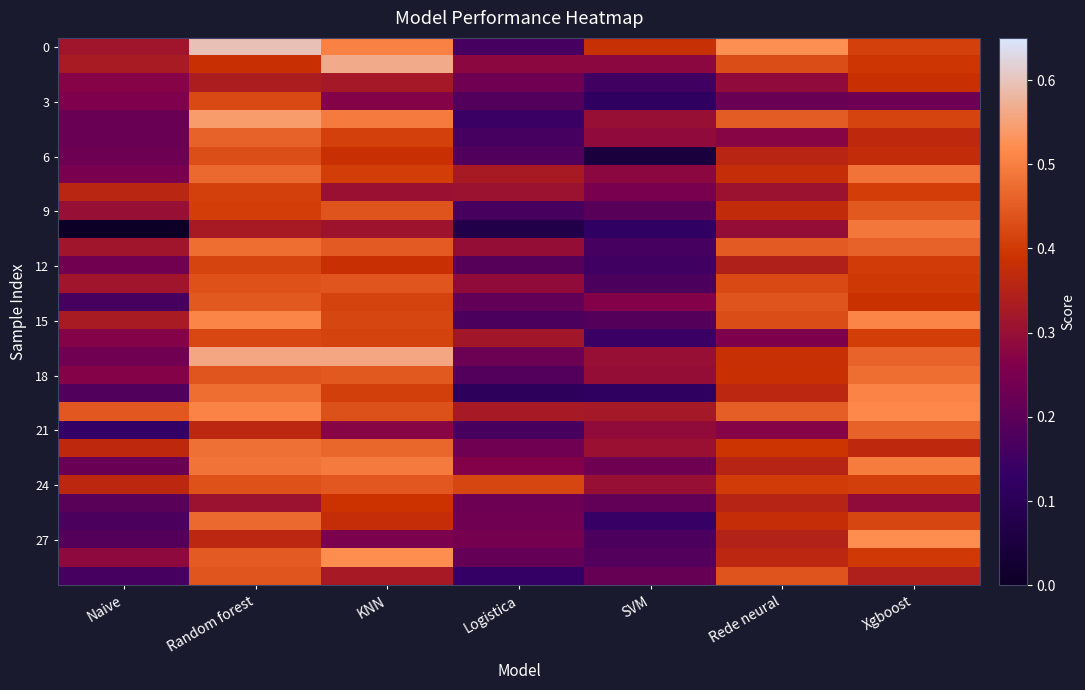

Which label corresponds to the largest value in the chart?

Random forest